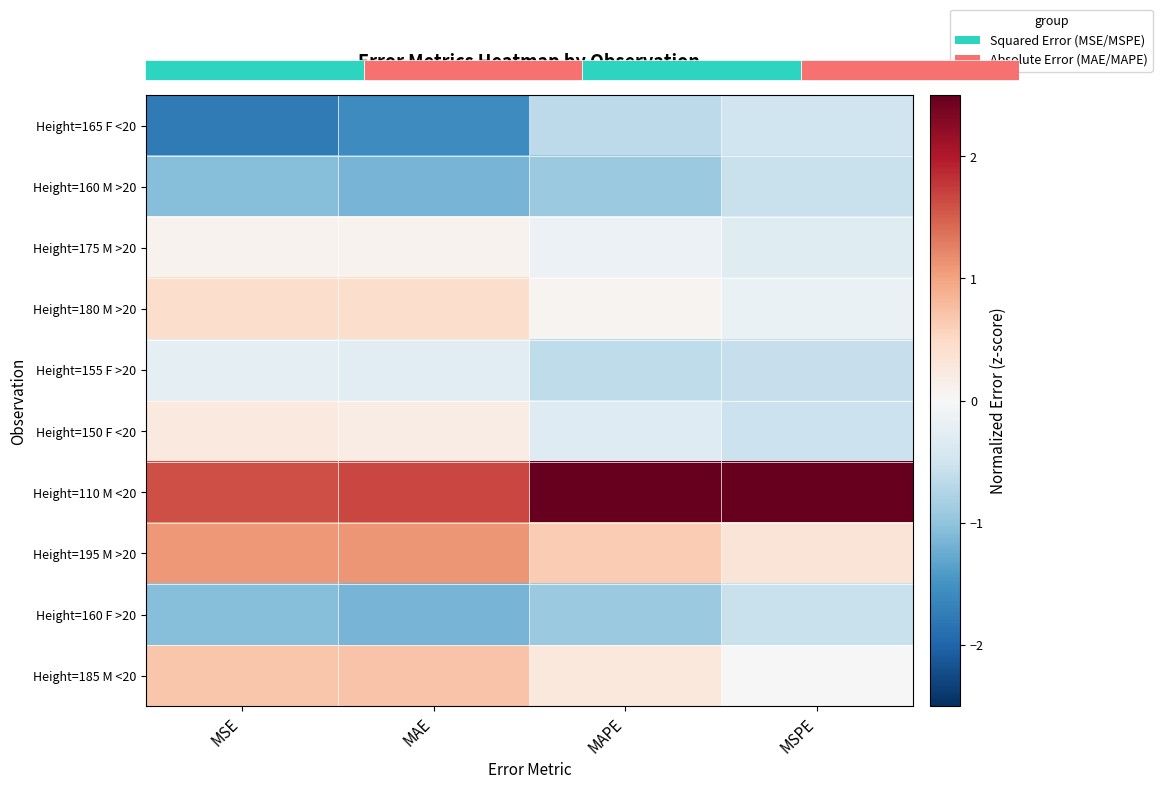

What is the difference between the maximum and second lowest values in the Height=165 F <20 series?

1.1